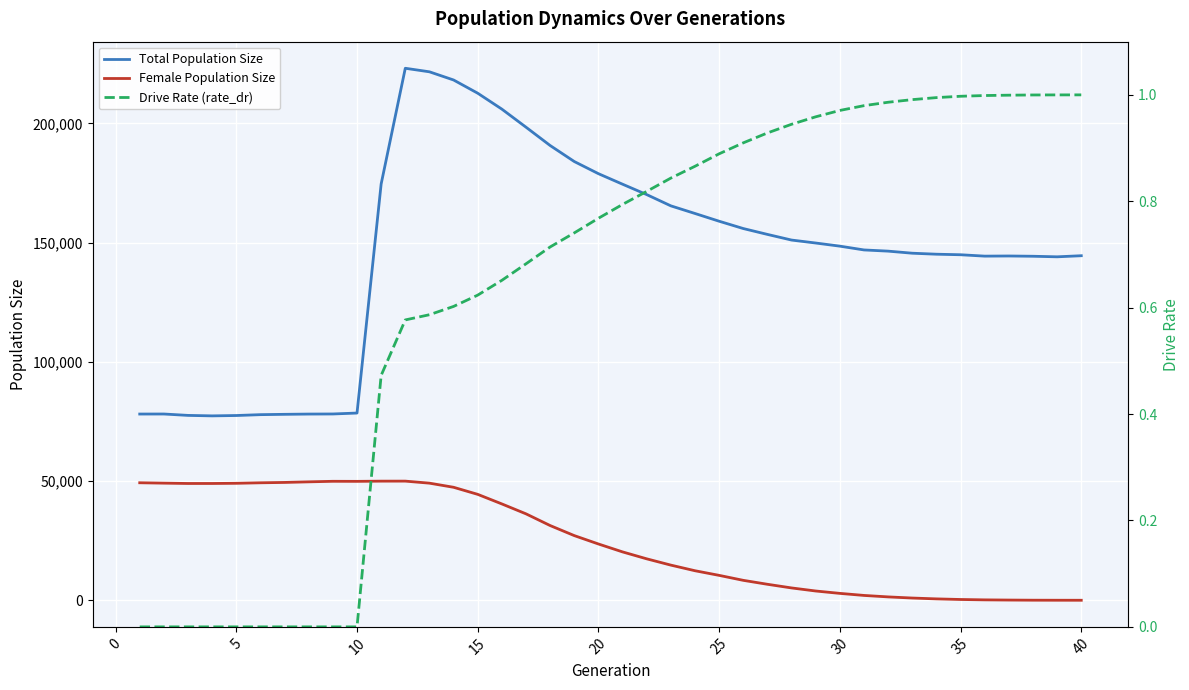

True or false: Total Population Size and Female Population Size intersect in this chart.

False